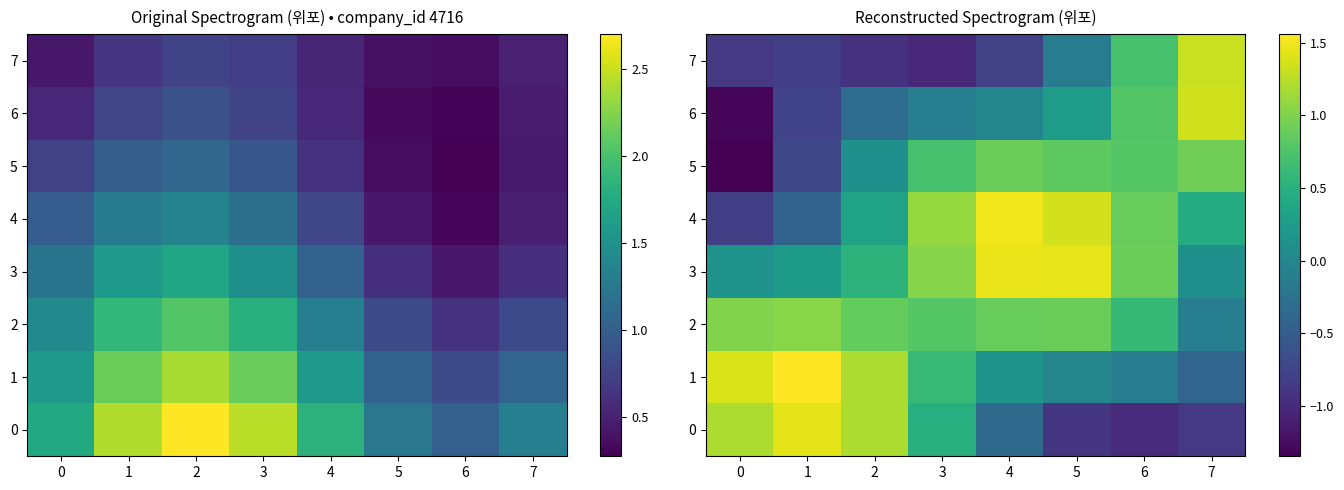

What is the sum of all 1 values?

4.4